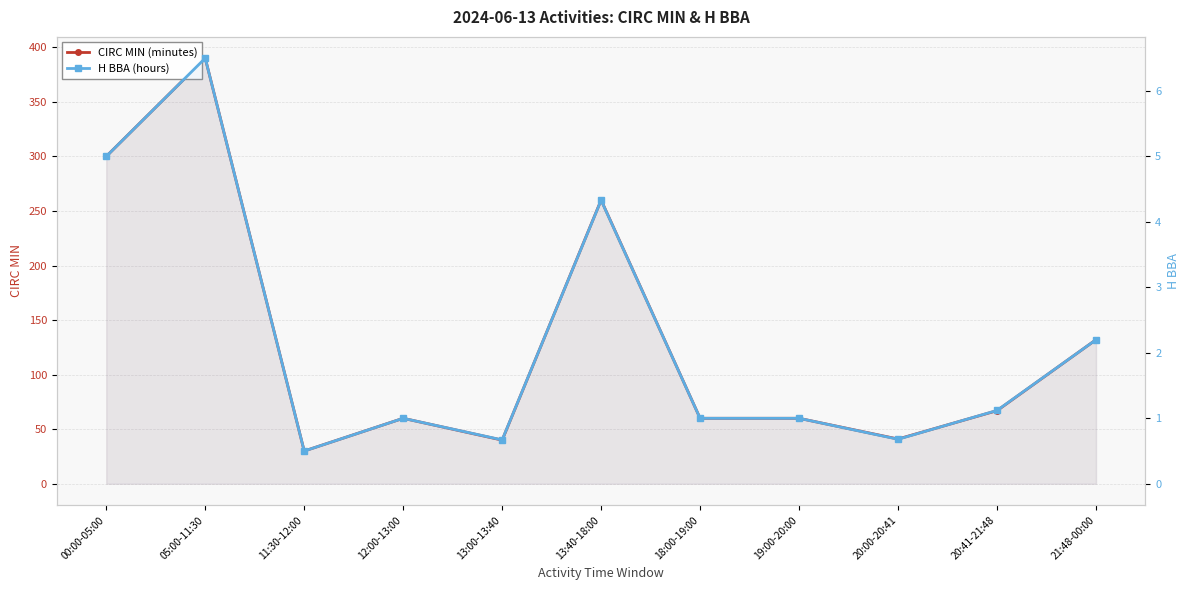

What is the difference between the maximum and minimum values in the H BBA (hours) series?

6.0